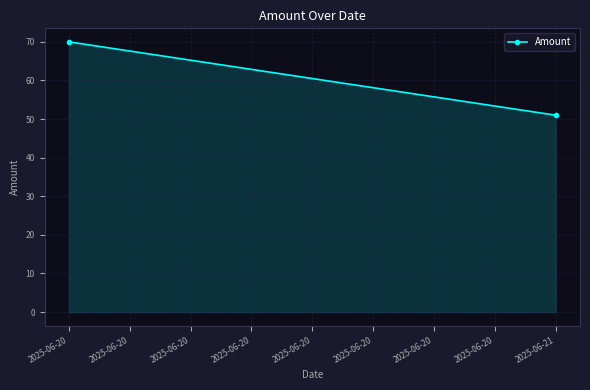

What is the minimum value shown in the chart?

51